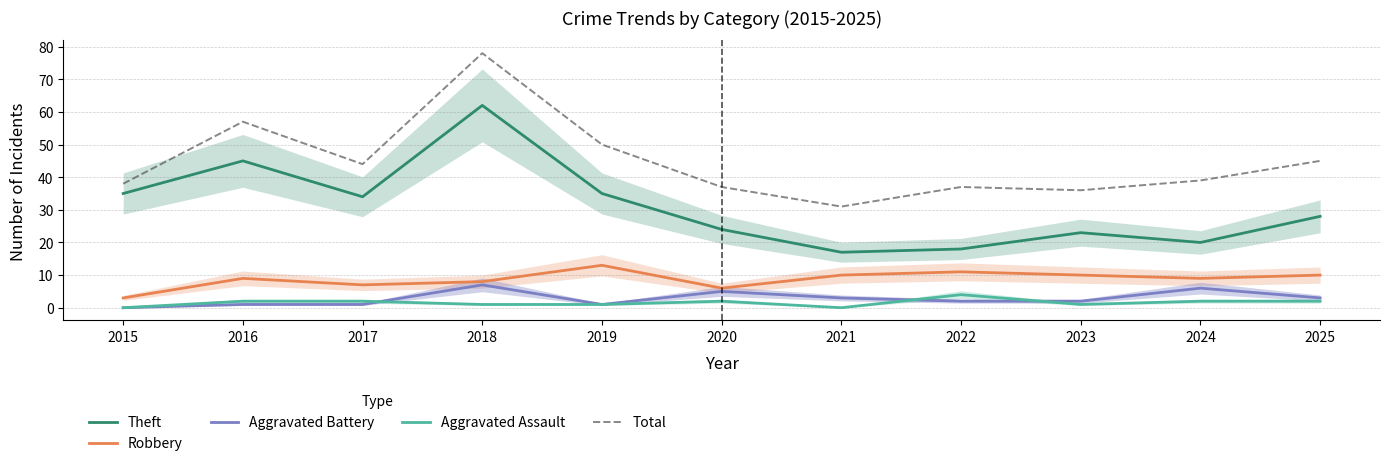

Where is the first local maximum for Theft?

2016